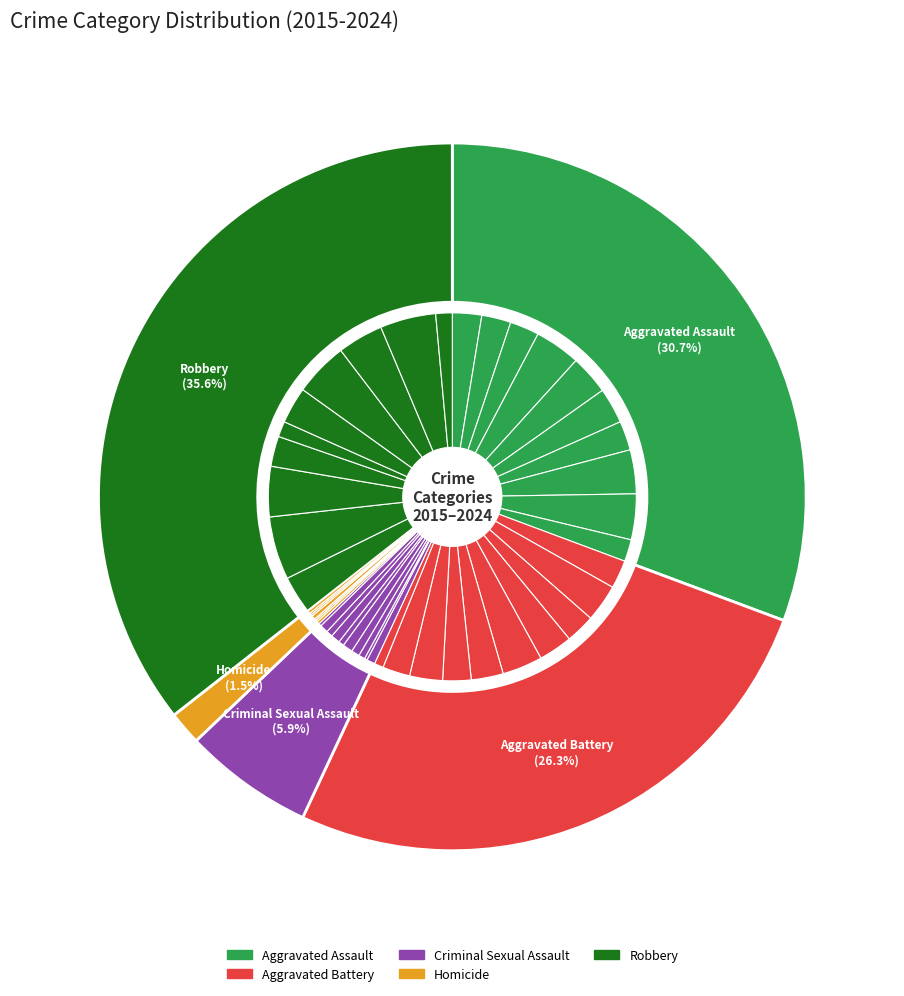

Rank the series at 2 from highest to lowest value.

Robbery, Aggravated Assault, Aggravated Battery, Criminal Sexual Assault, Homicide